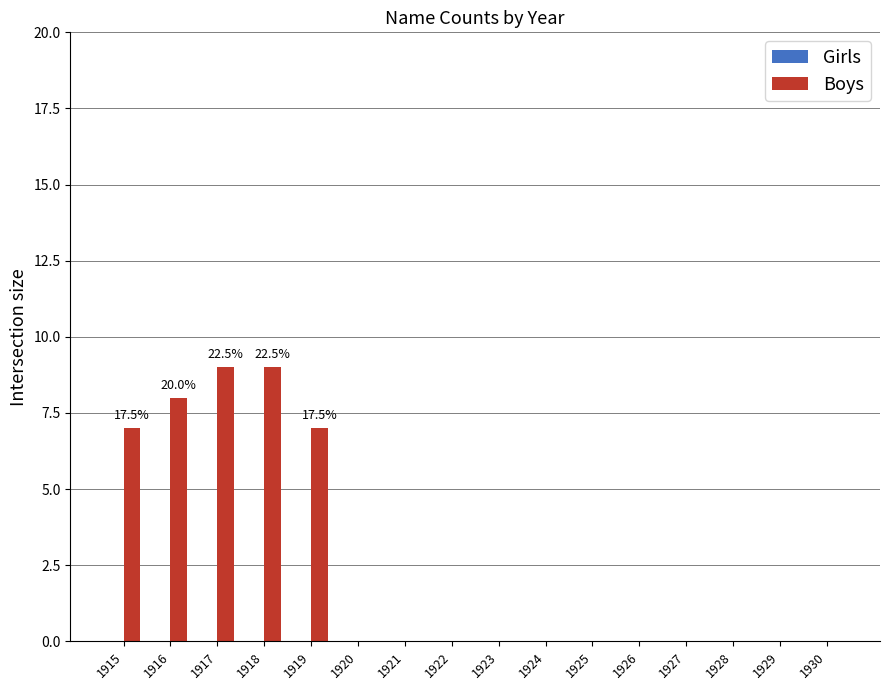

What is the sum of the values at 1926 and 1916?

8